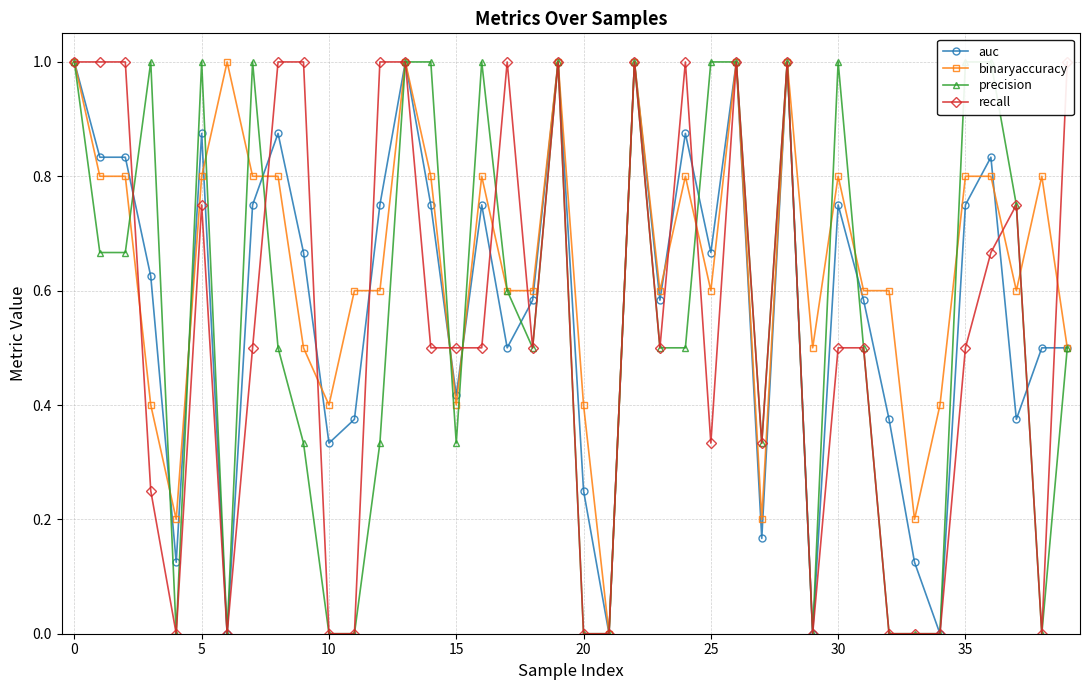

How many positive values does the precision series have?

29